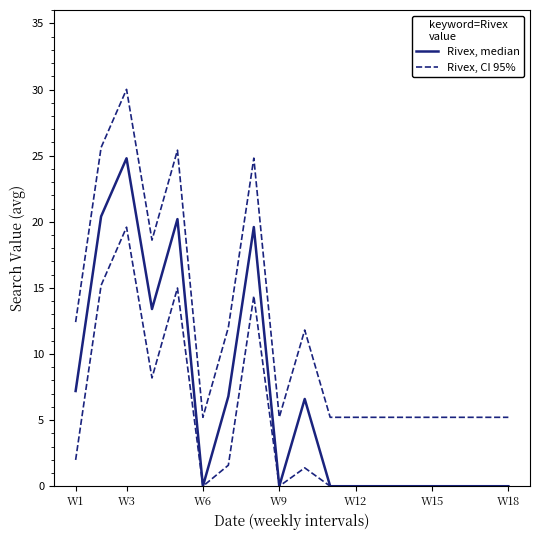

Rank the series at W15 from highest to lowest value.

Rivex, CI 95%, Rivex, median